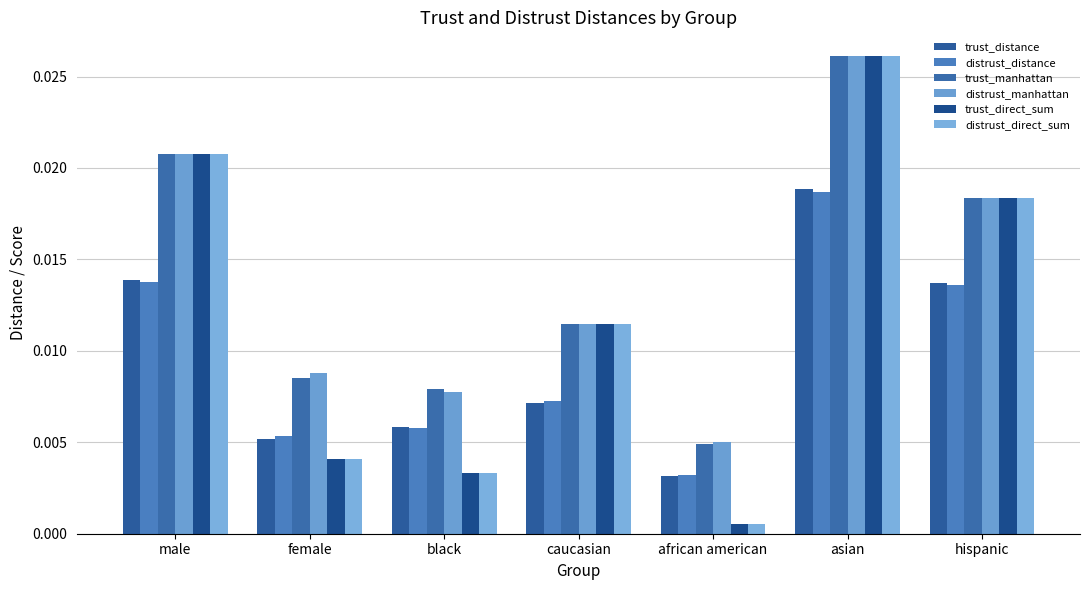

At which category is the sum across all series the highest?

asian